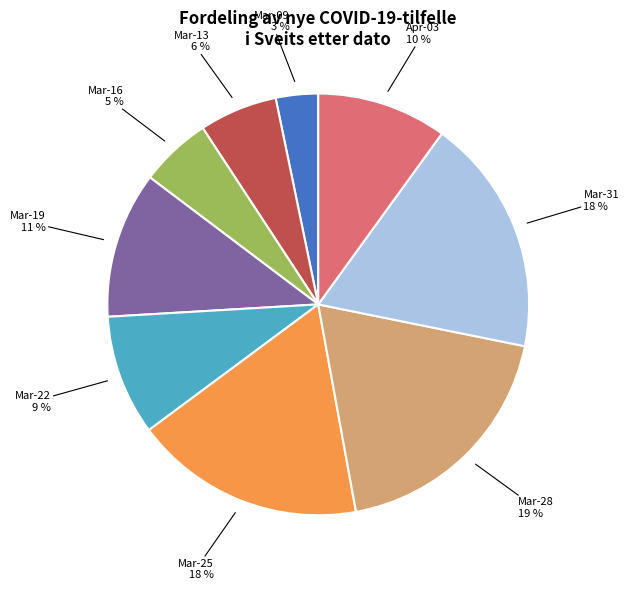

To the nearest percent, what is the average slice percentage?

11%